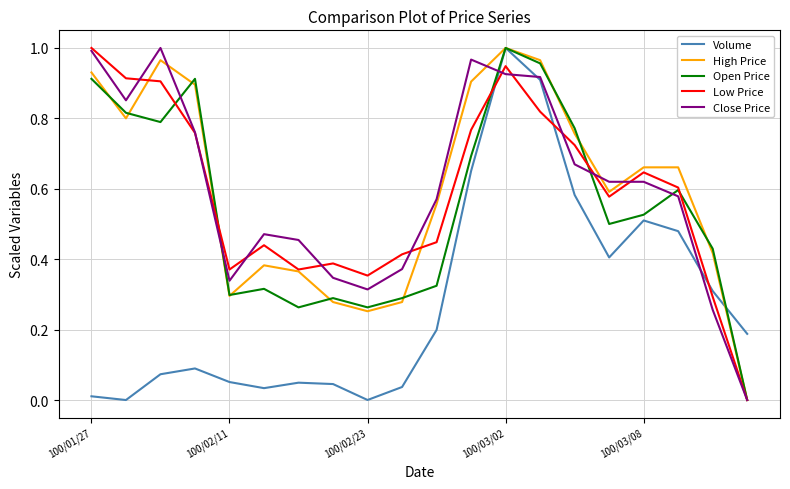

At which category is the sum across all series the highest?

100/03/02